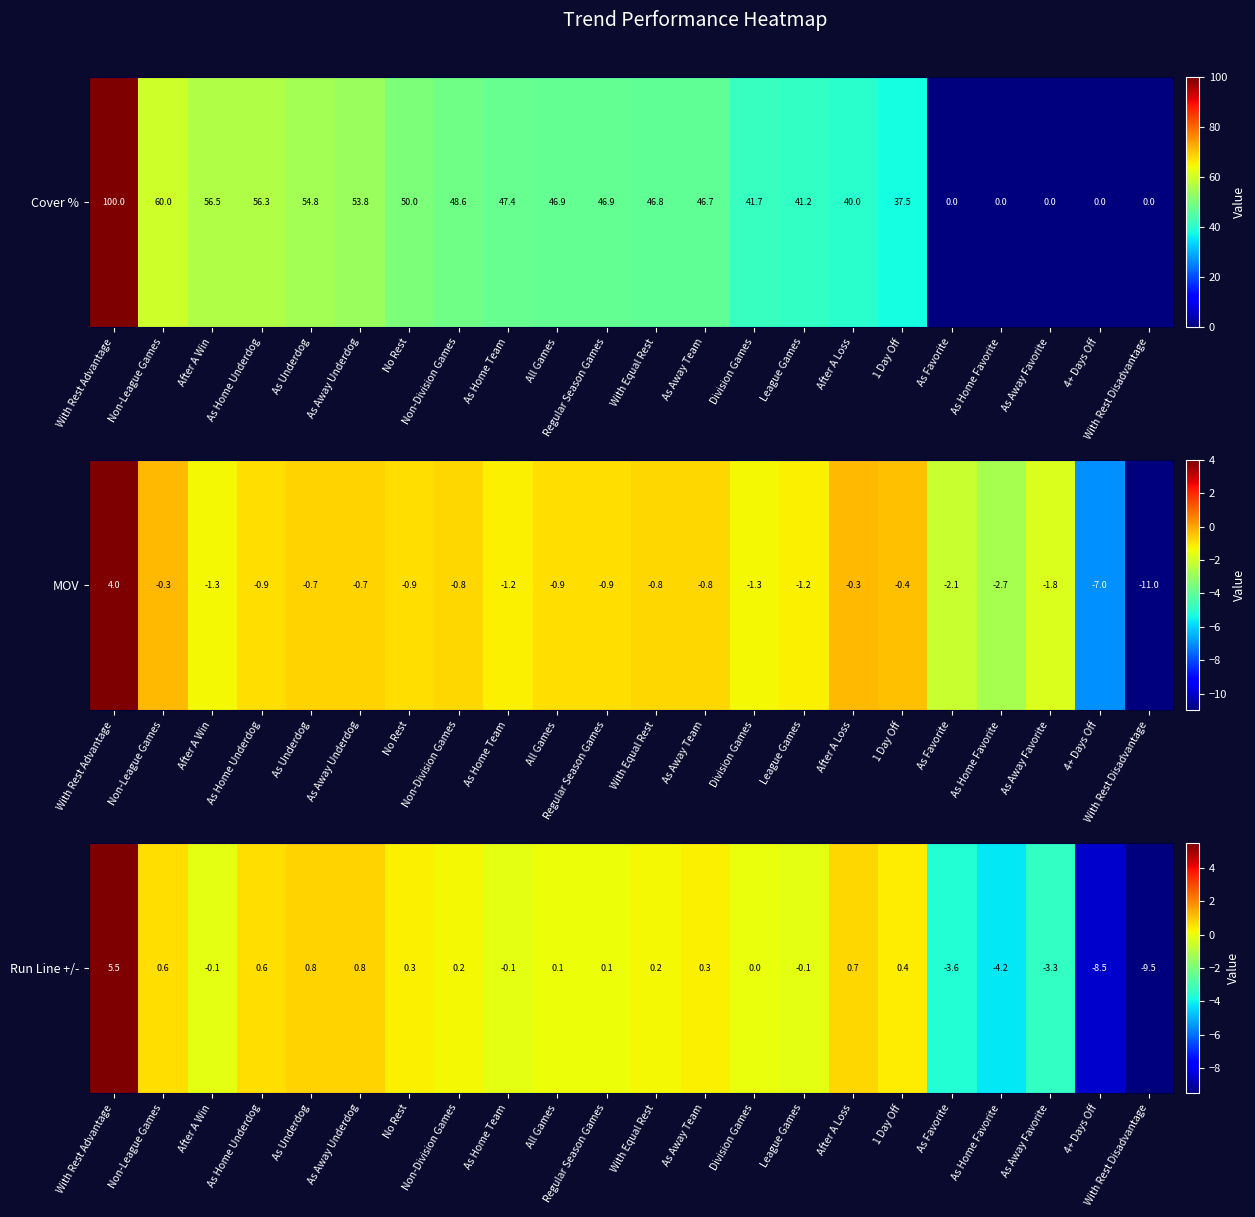

The chart shows a value of 0.2 at Non-Division Games. True or false?

True